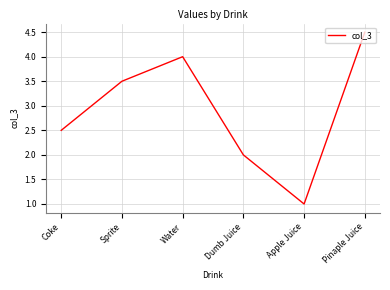

Where is the first local maximum?

Water